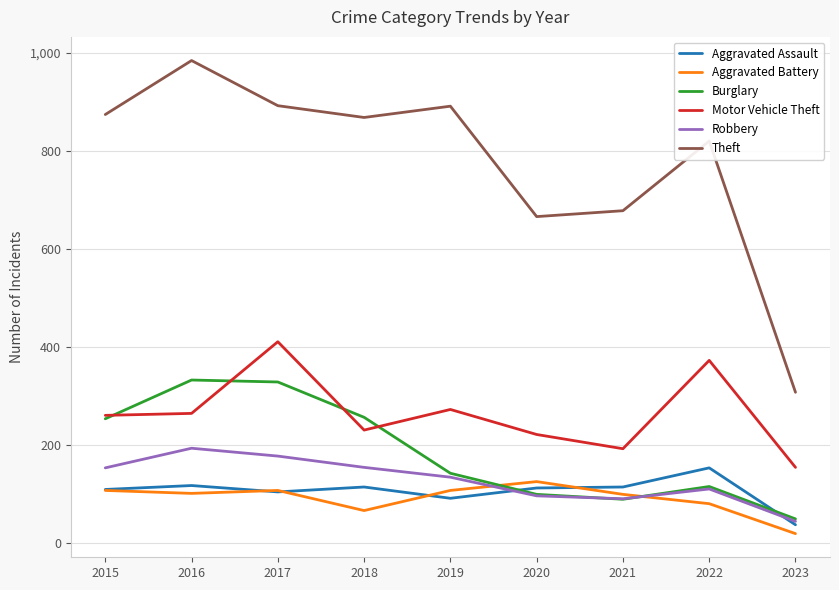

True or false: Theft and Aggravated Battery cross at least once.

False